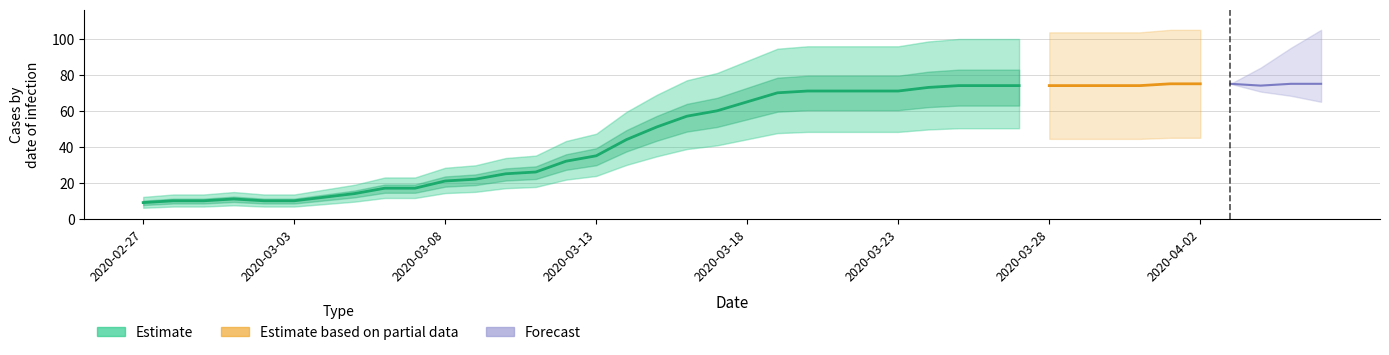

What is the difference between the values at 2020-04-06 and 2020-03-19?

5